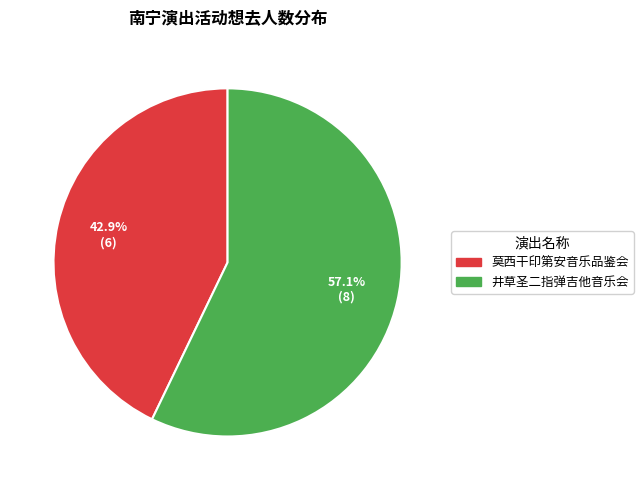

Is there a majority slice in this chart?

Yes